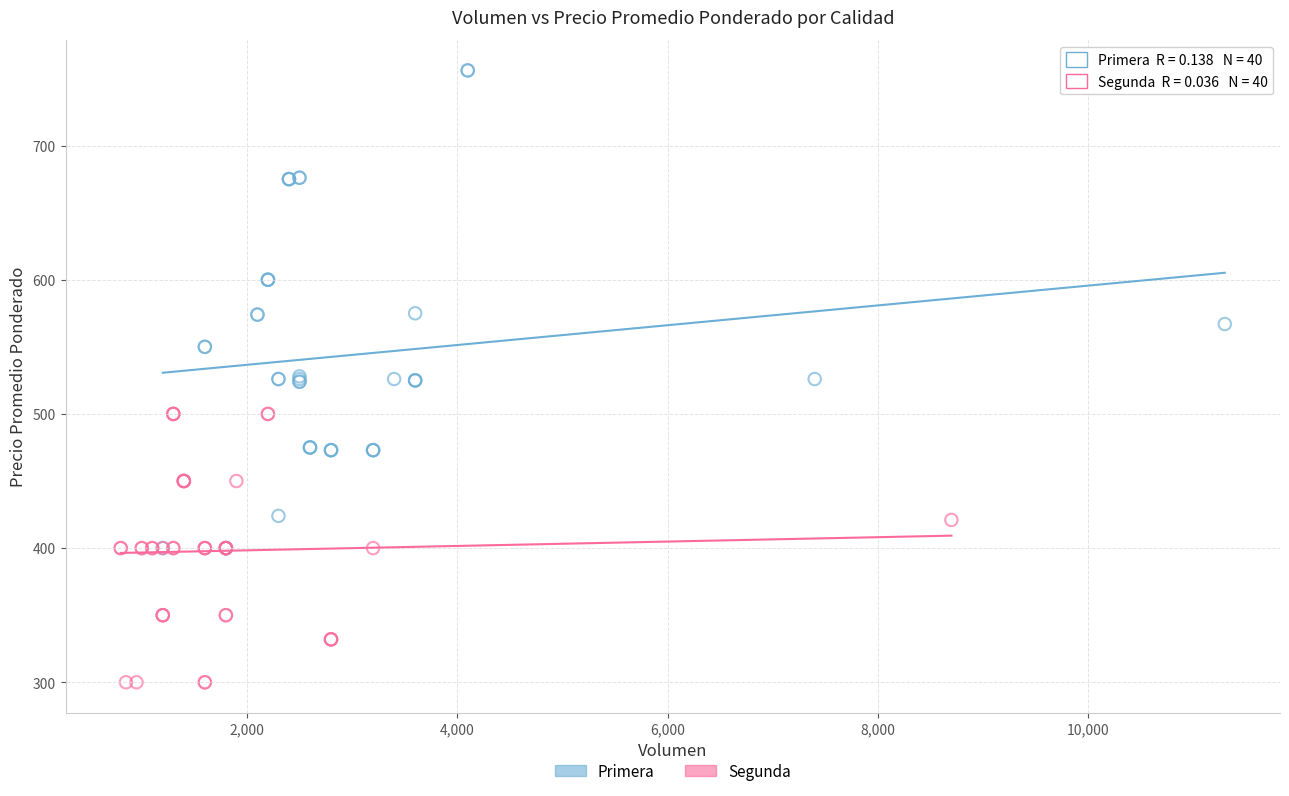

Which series contains the highest Y value?

Primera